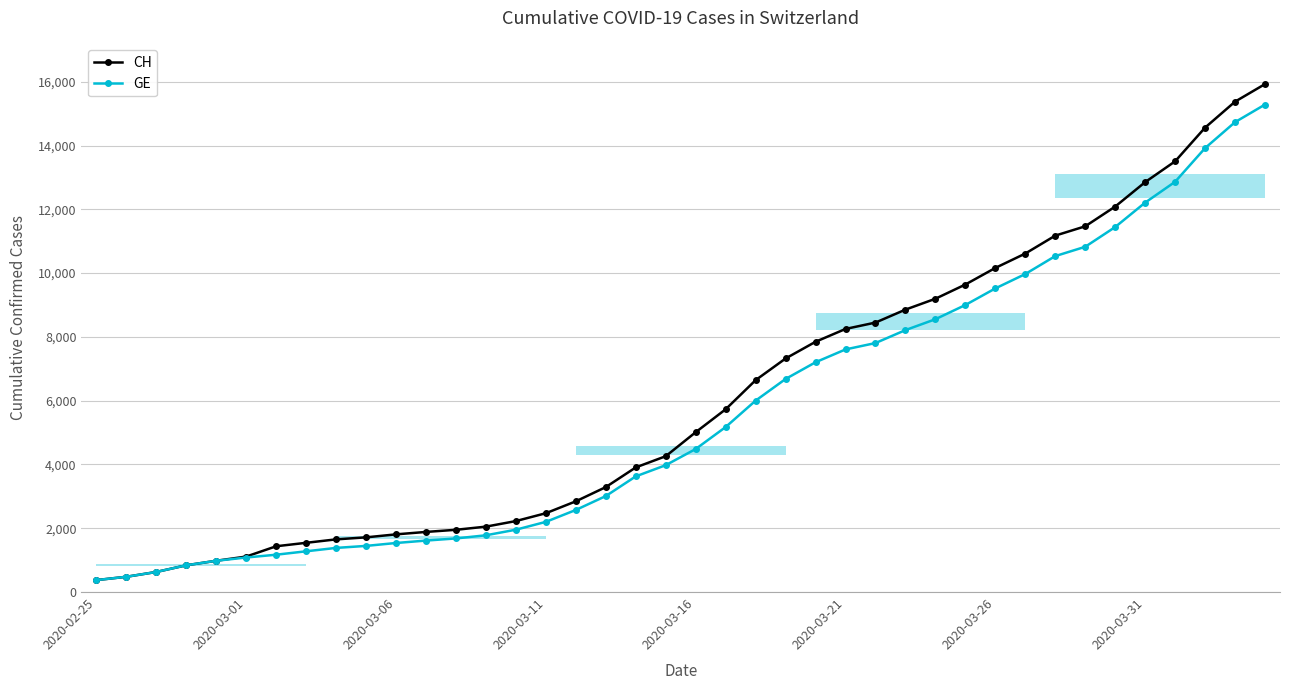

True or false: CH and GE intersect in this chart.

False